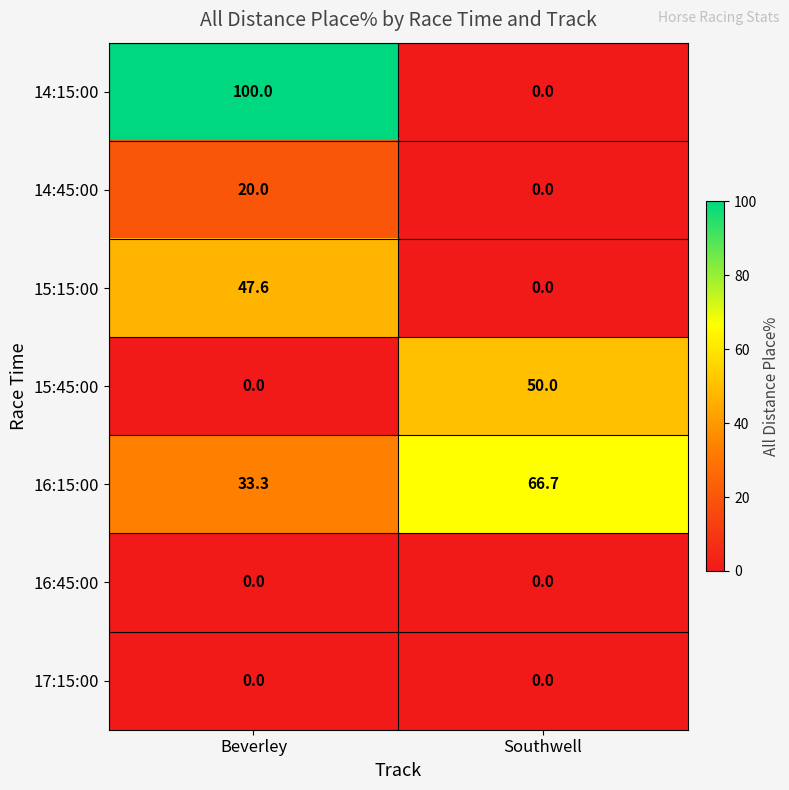

How many data points in 15:15:00 are above 47?

1